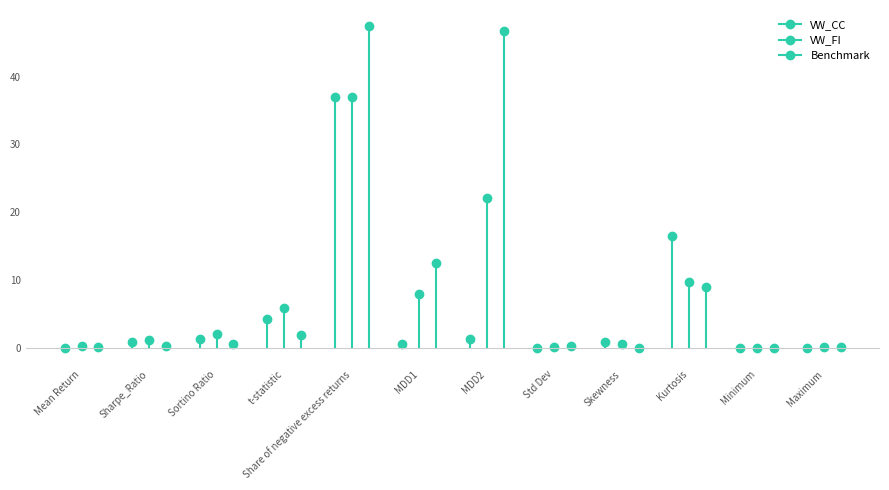

What is the highest value of the Benchmark series?

47.4